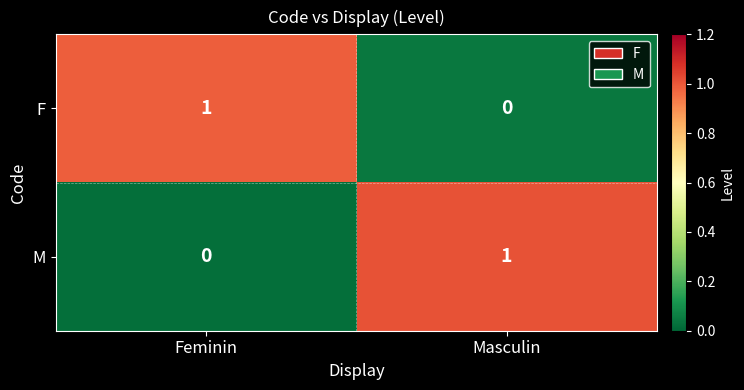

The value of F at Masculin is 0. True or false?

True